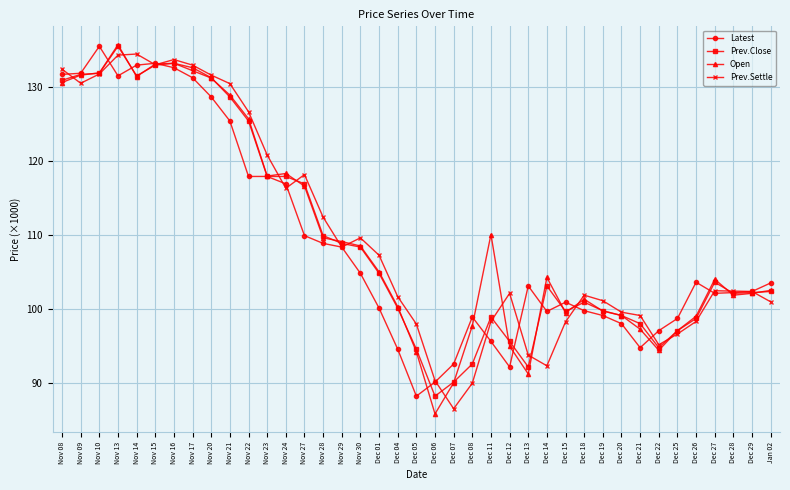

Does the chart have visible grid lines?

Yes